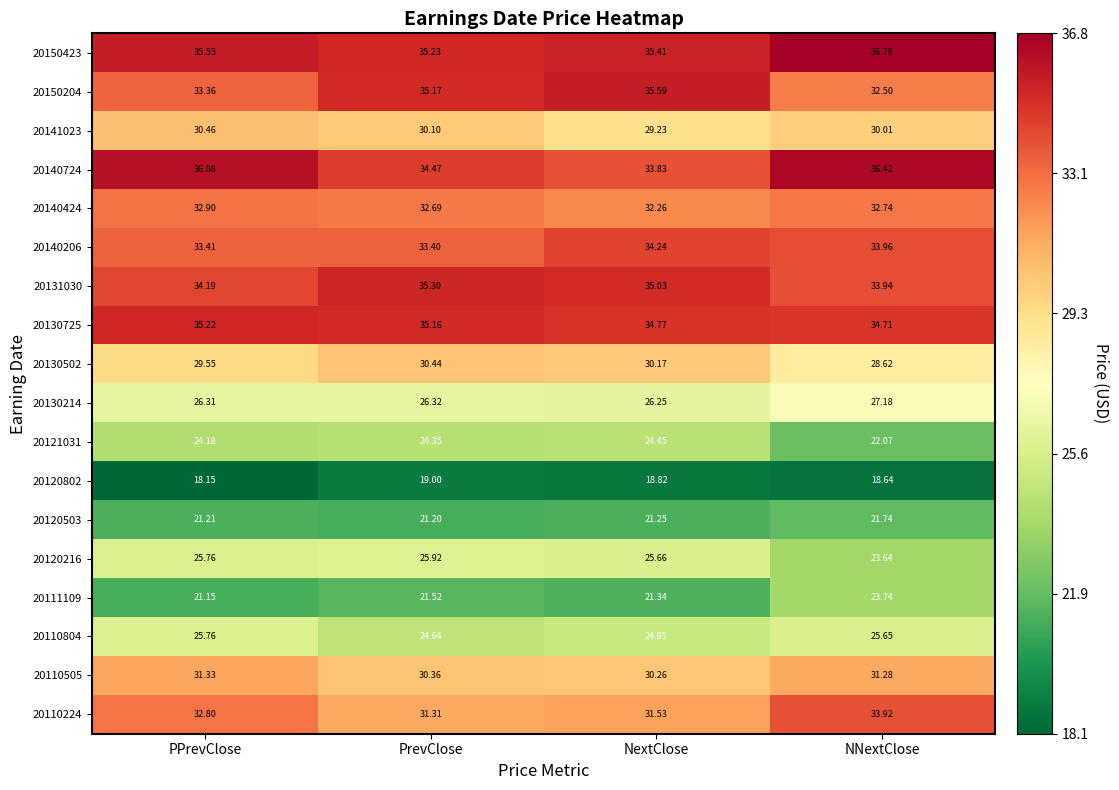

At which category does the chart reach its peak across all series?

NNextClose